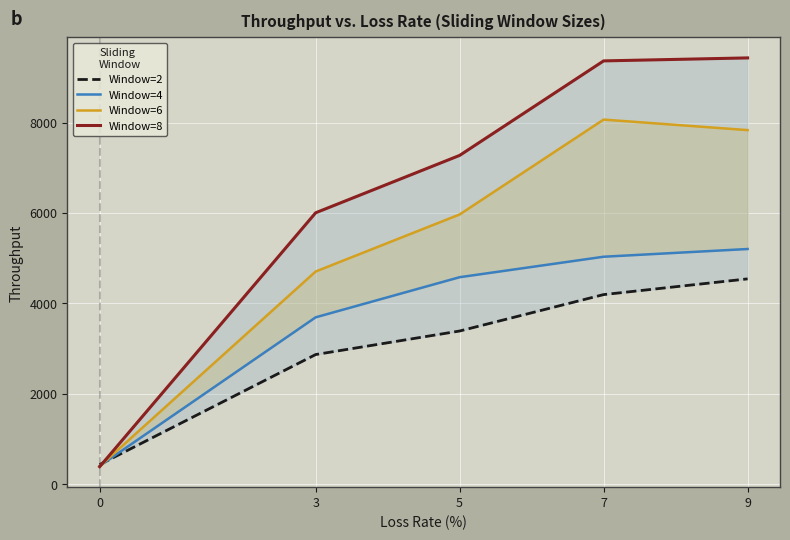

Which series ends up on top after the final intersection of Window=6 and Window=4?

Window=6